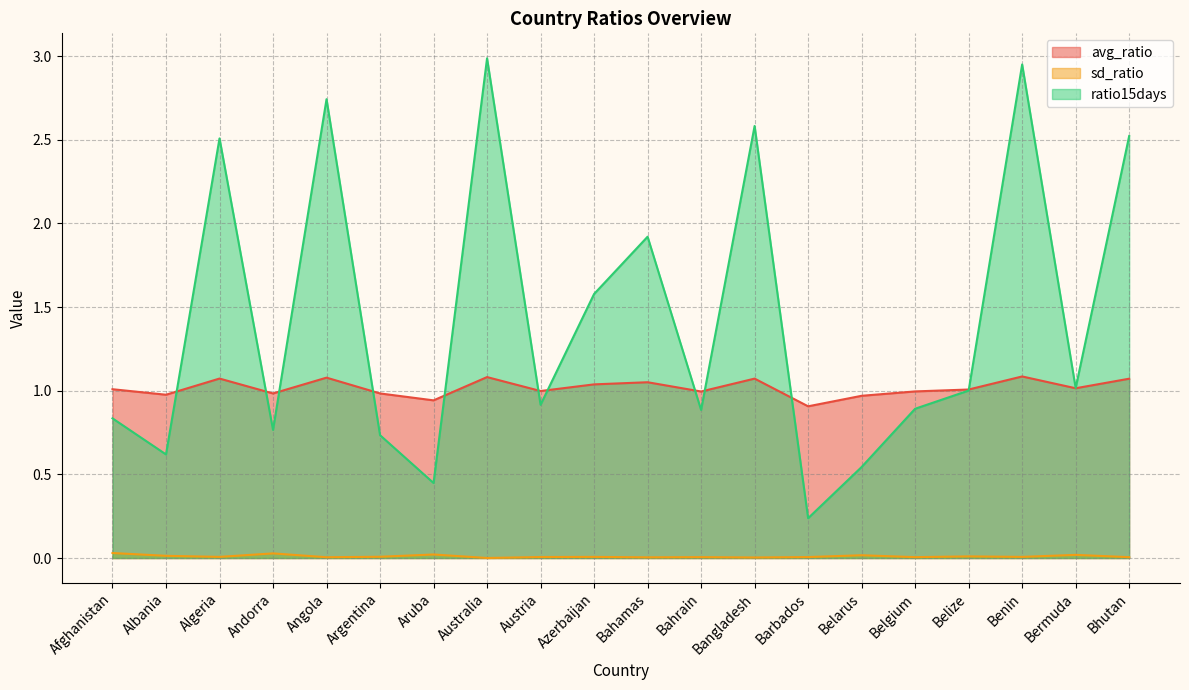

What is the total value across all series at Australia?

4.1